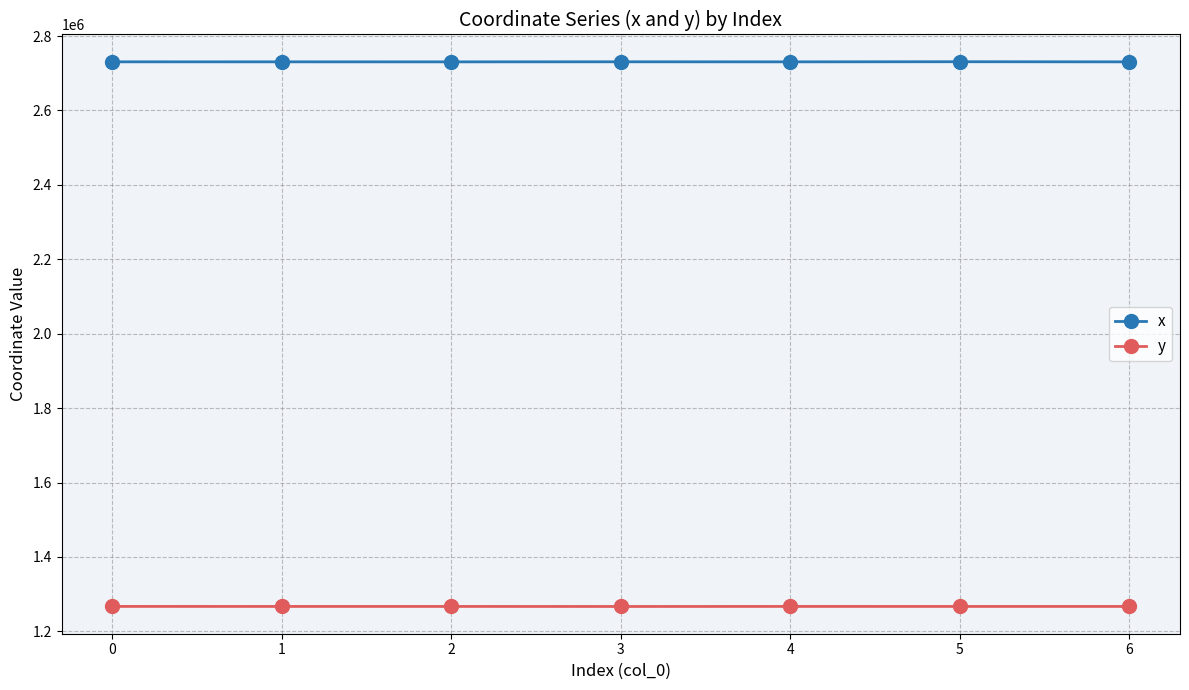

What is the maximum value shown in the chart?

2730964.7